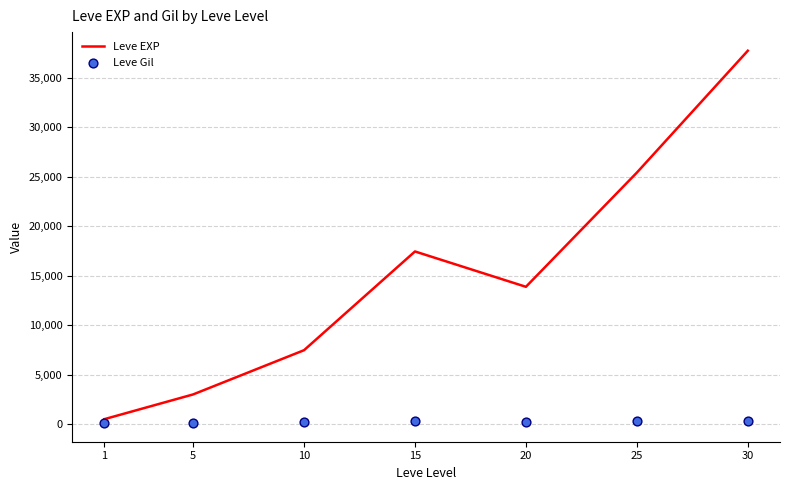

At which category is the sum across all series the highest?

30